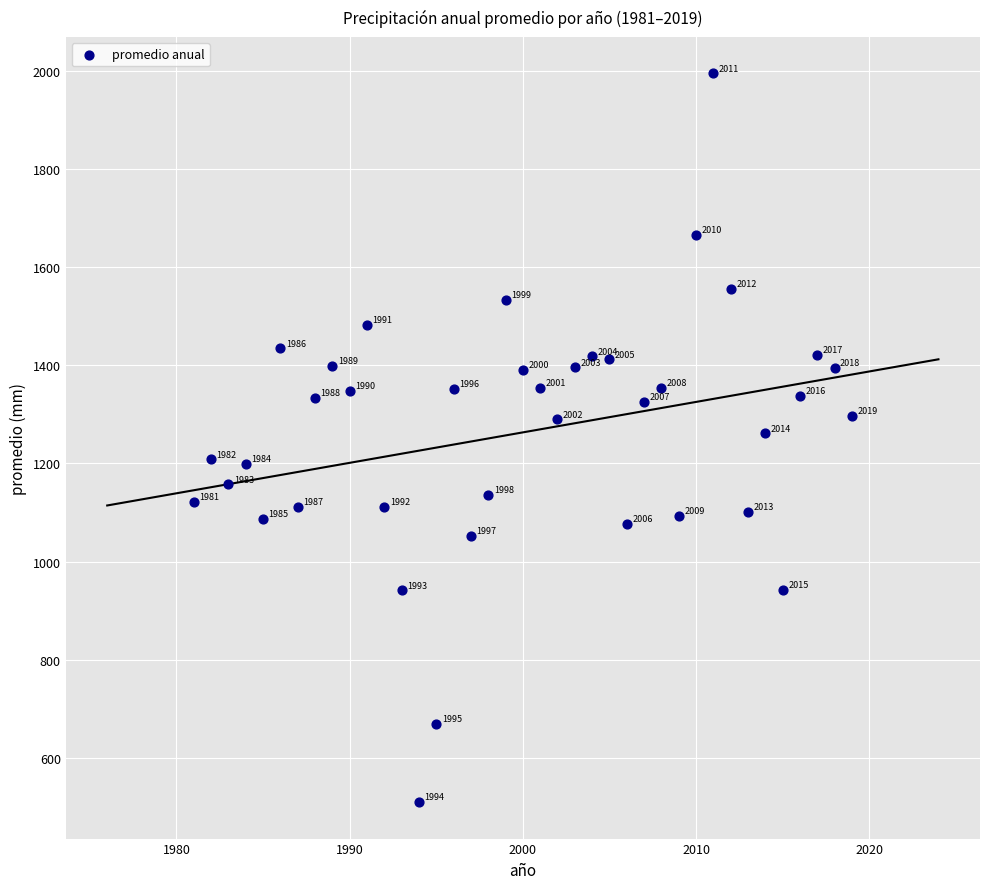

What is the range of Y values (max minus min)?

1485.5